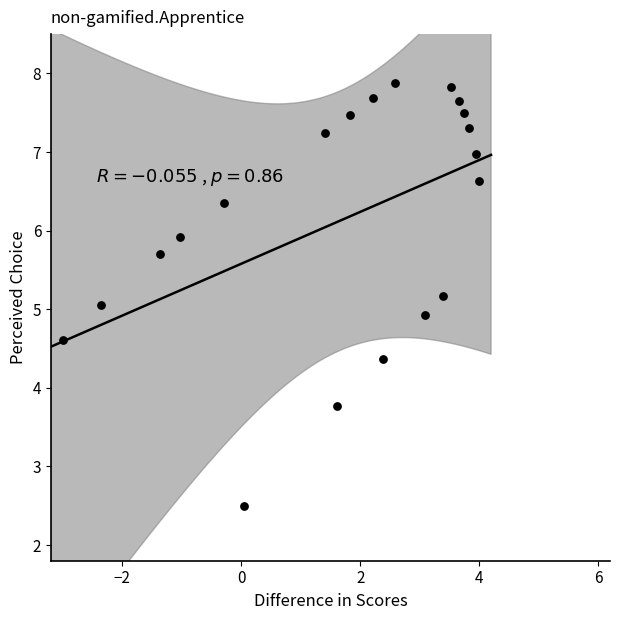

What is the range of Y values (max minus min)?

5.4